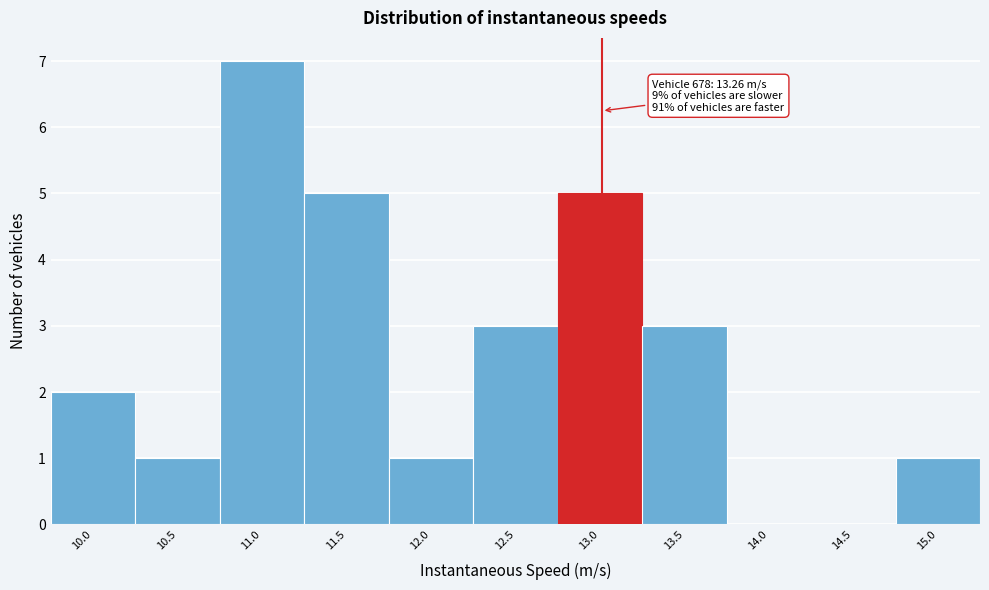

Reading right to left, transcribe all the data shown in this chart.

15.0=1	14.5=0	14.0=0	13.5=3	13.0=5	12.5=3	12.0=1	11.5=5	11.0=7	10.5=1	10.0=2